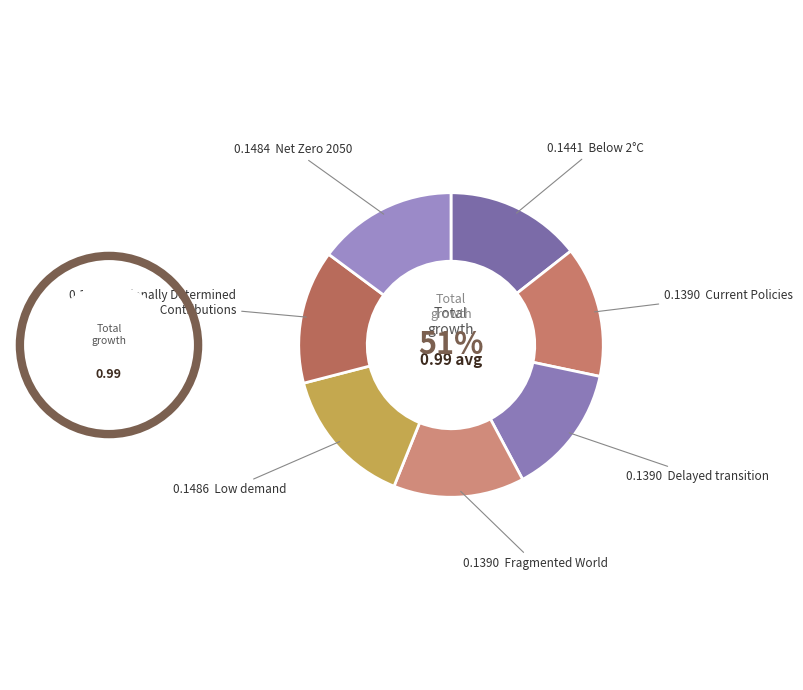

What is the largest slice in the pie chart?

Low demand